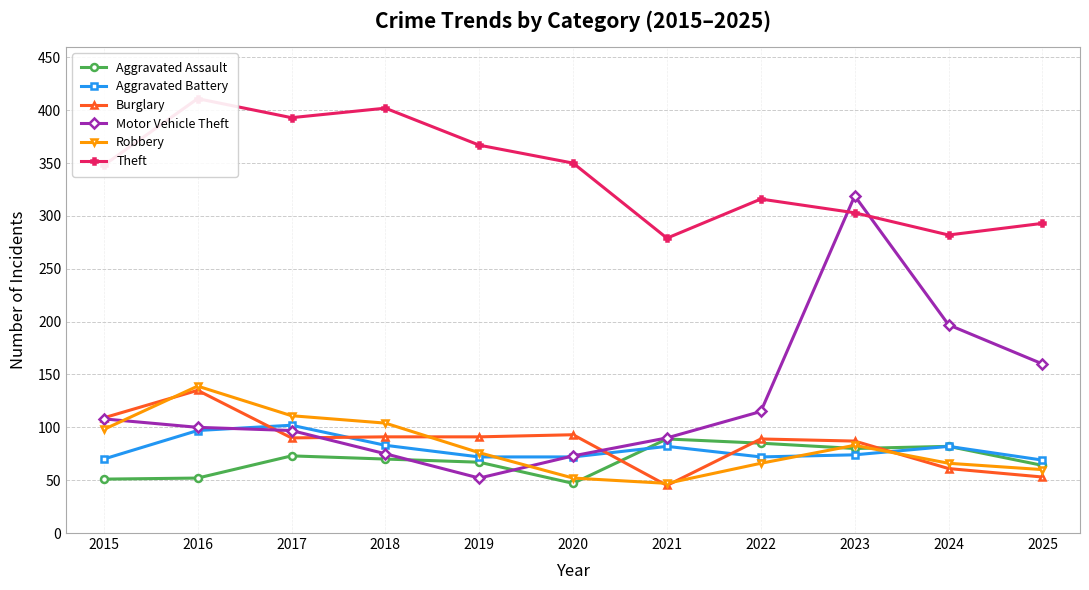

Between 2016 and 2017, which series saw the biggest shift?

Burglary